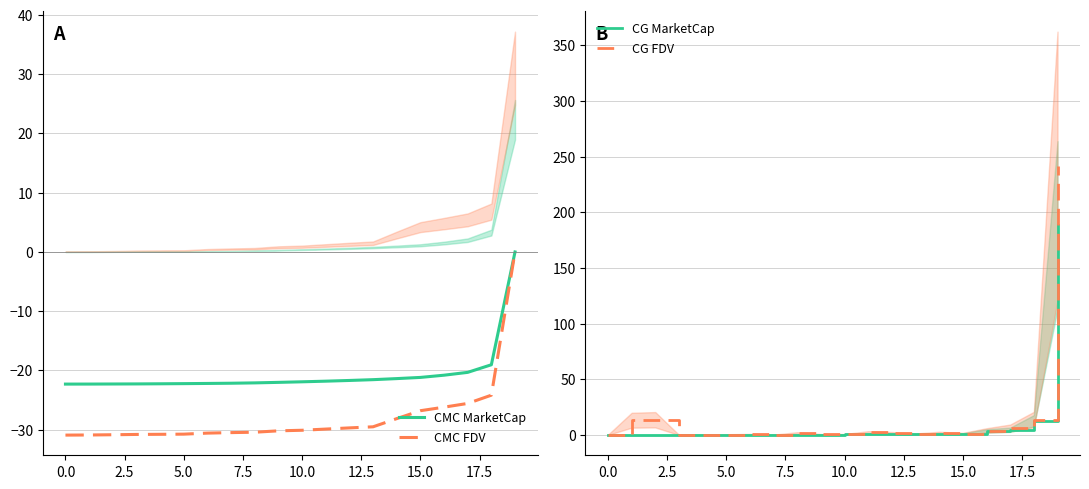

True or false: CG FDV and CG MarketCap intersect in this chart.

False